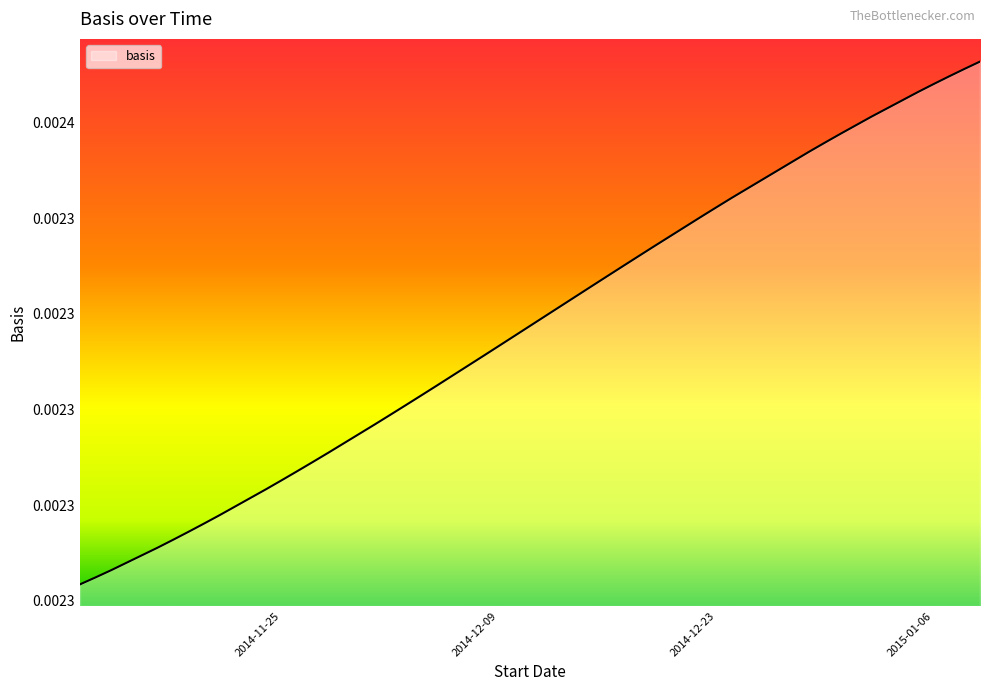

Does the chart have visible grid lines?

No